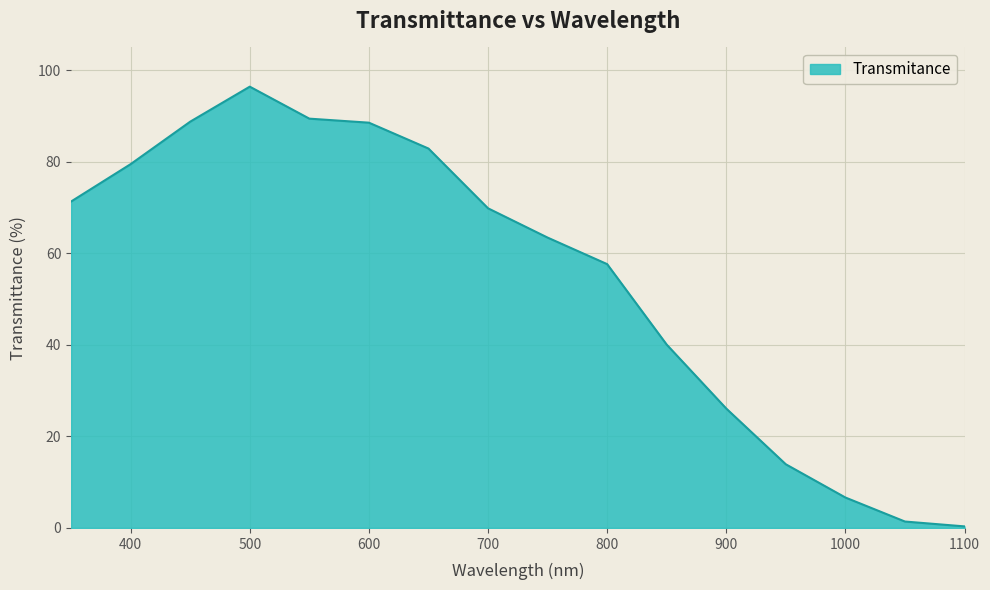

What is the difference between the maximum and minimum values?

96.1